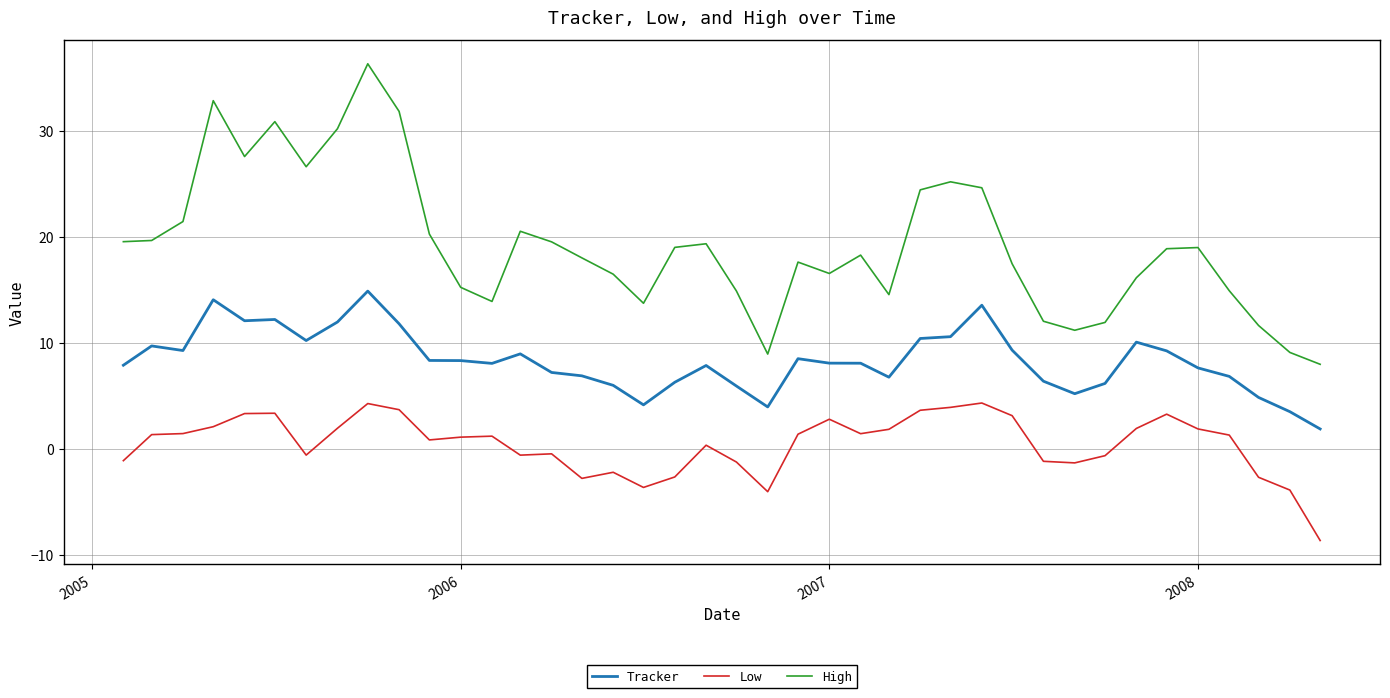

What is the highest value of the Low series?

4.3